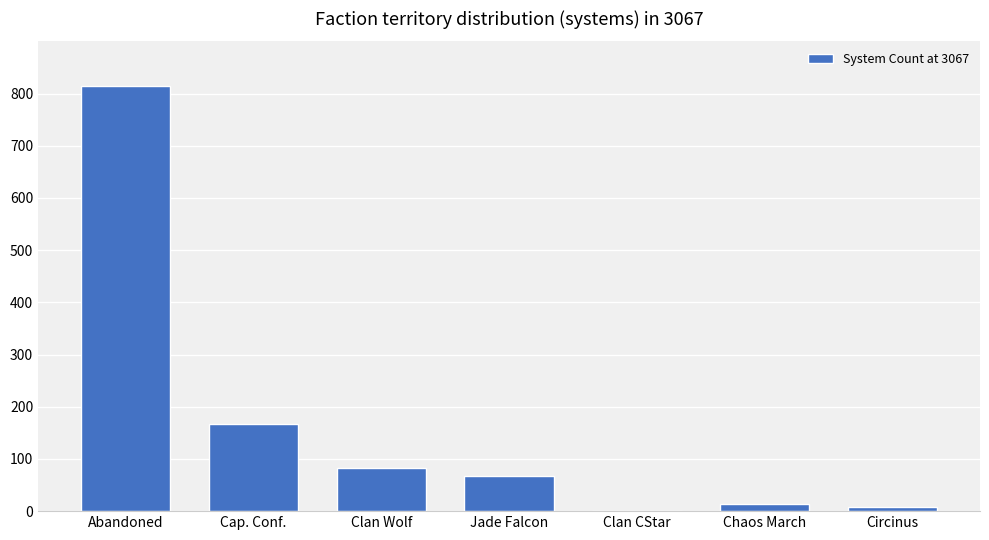

What is the ratio of the value at Clan CStar to the value at Chaos March?

0.1